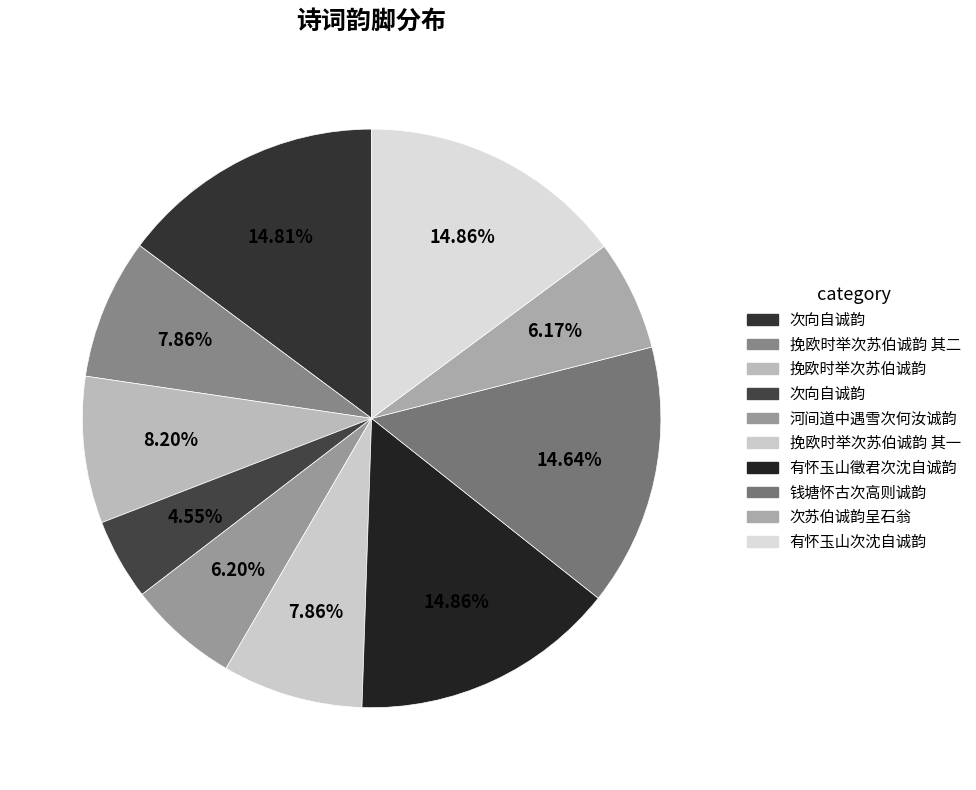

Count the number of slices in the pie.

10